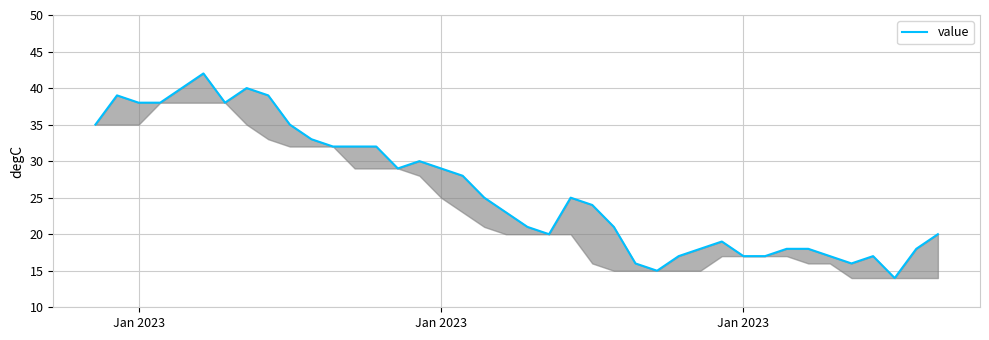

Where does the data first go above 25?

Jan 2023